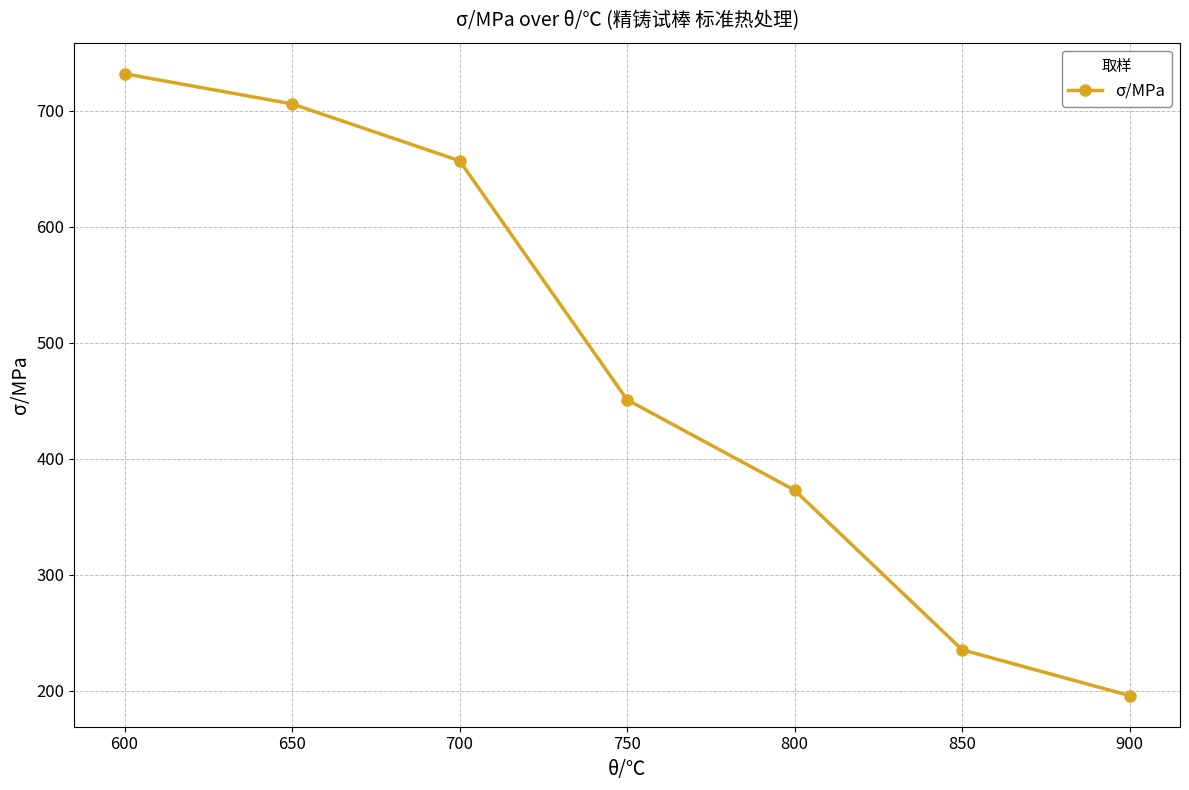

Reading left to right, what are all the values shown in this chart?

600=732.0	650=706.0	700=657.0	750=451.0	800=373.0	850=235.5	900=196.0